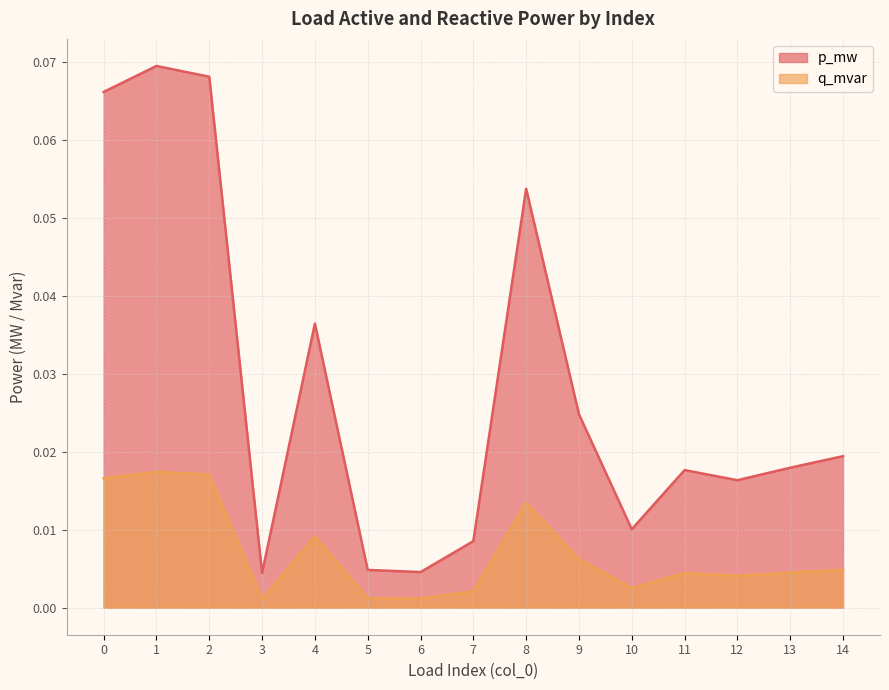

How many interior local peaks does the q_mvar series have?

4